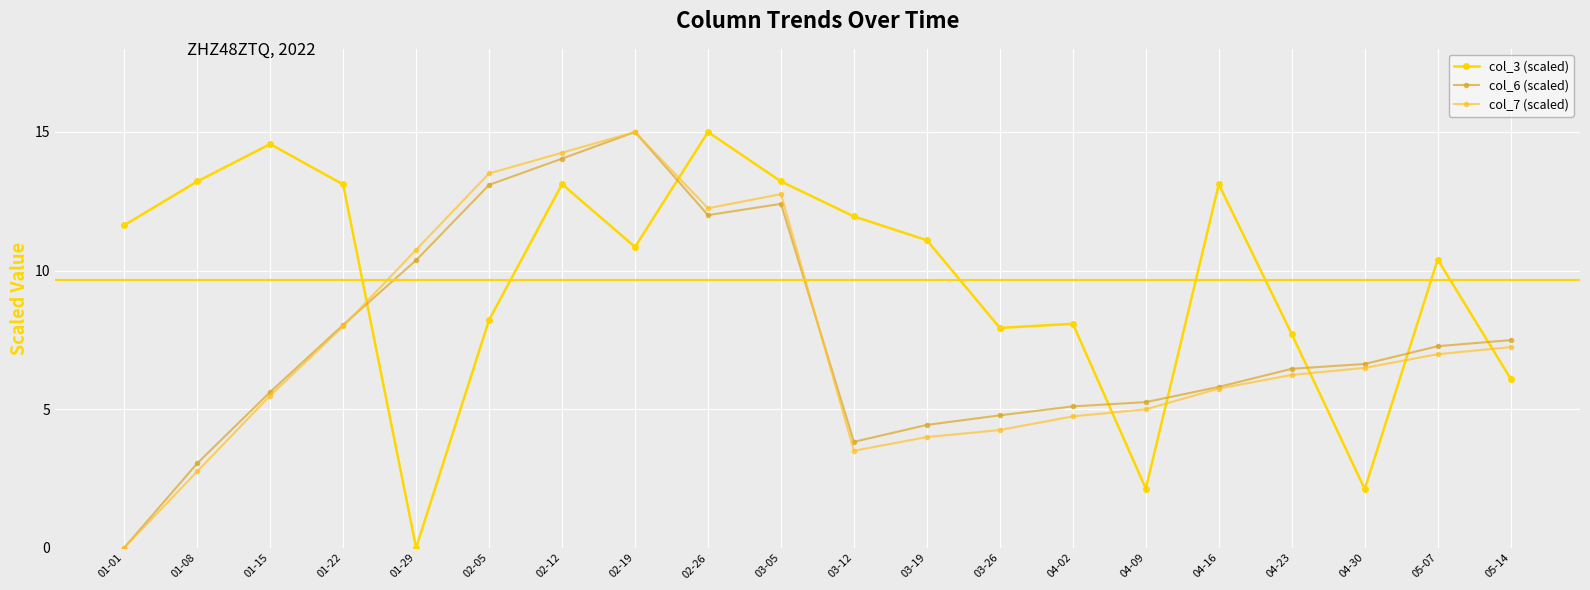

Where does the col_3 (scaled) series first go above 11?

01-01